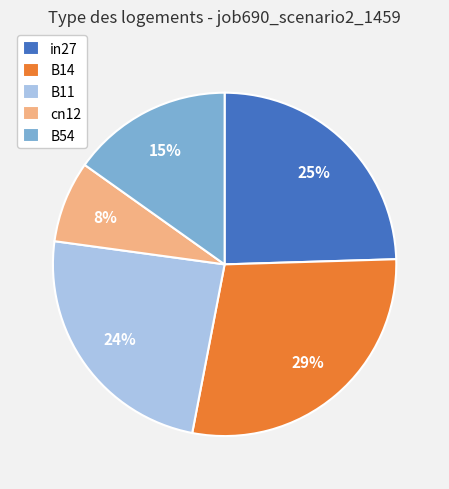

Which slice is the smallest?

cn12